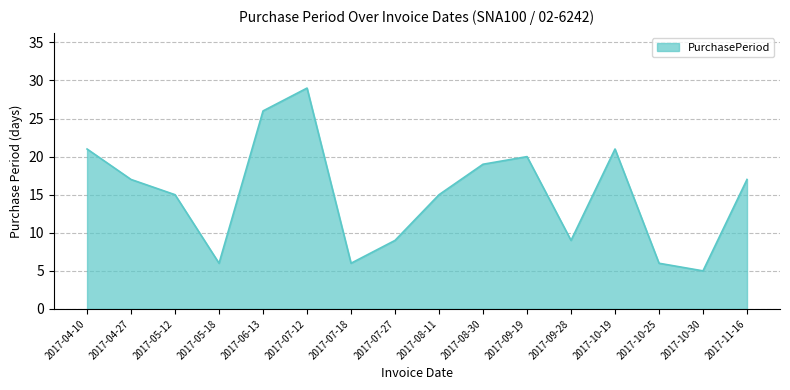

True or false: the data shows 9 at 2017-09-28.

True